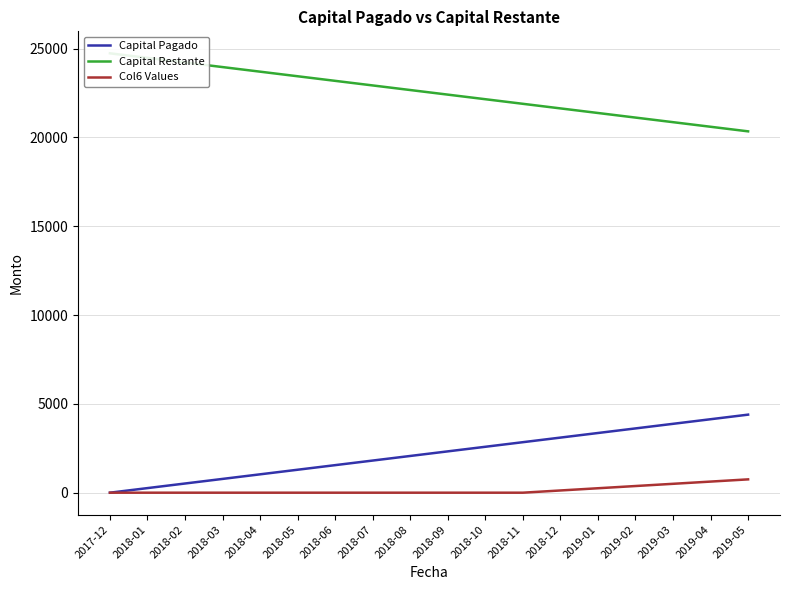

Which category has the highest value across all series?

2017-12